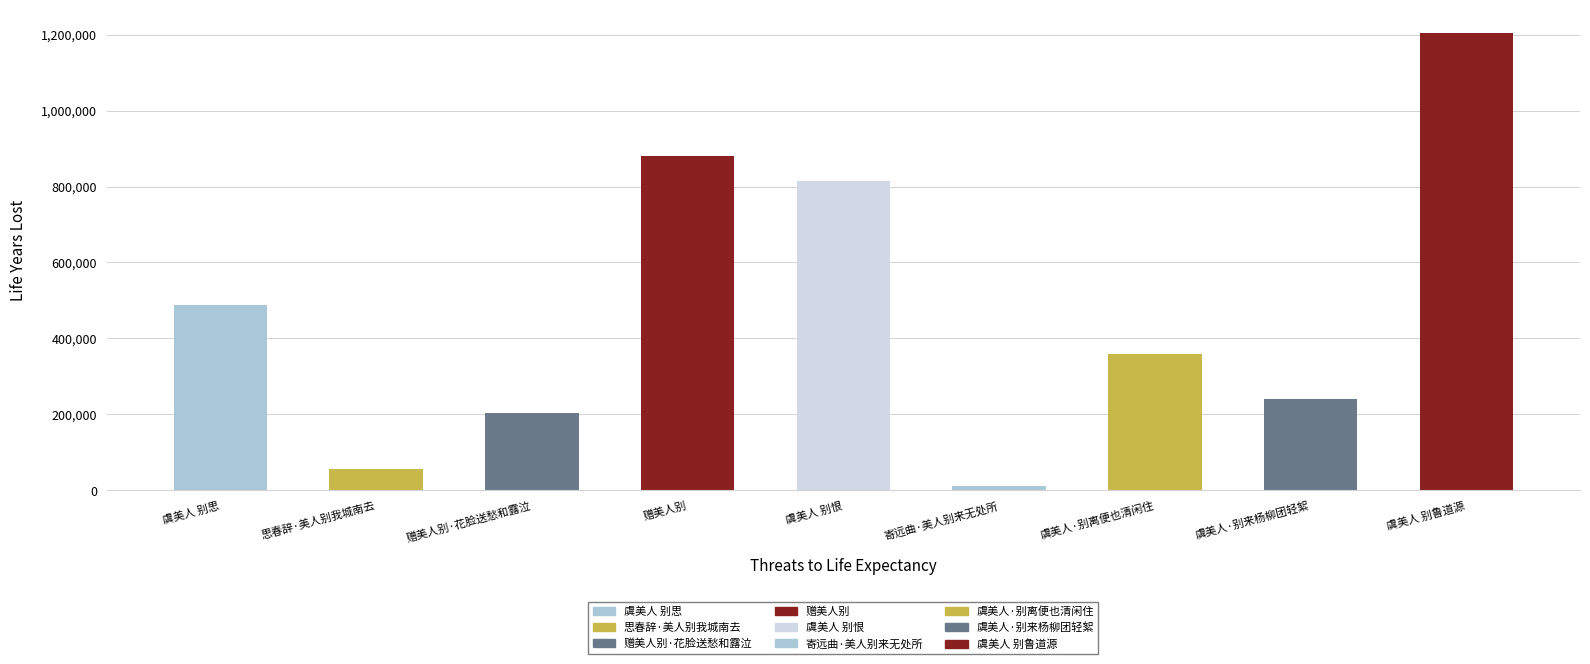

Count the number of categories in the chart.

9